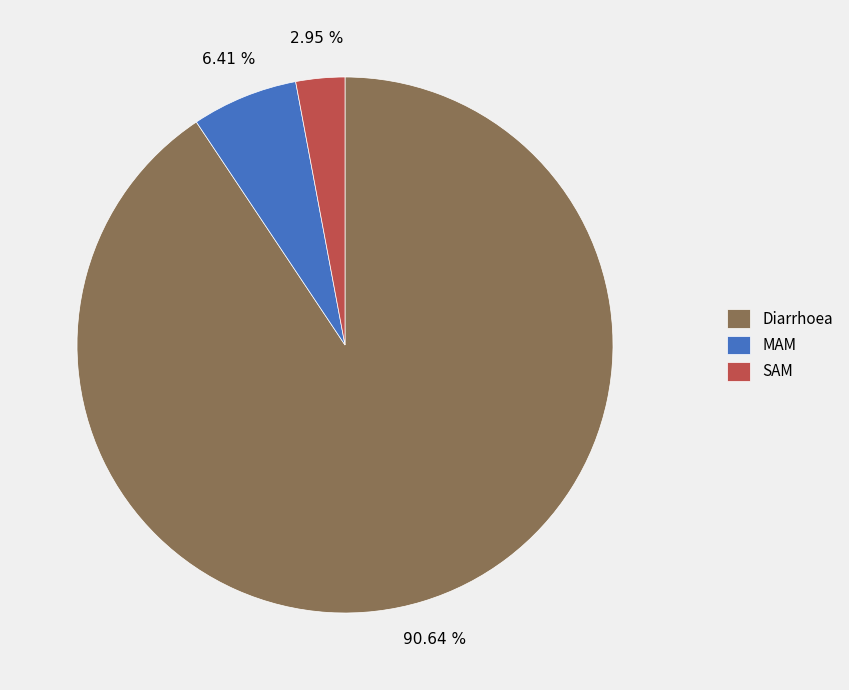

To the nearest percent, what percentage of the pie is SAM?

3%